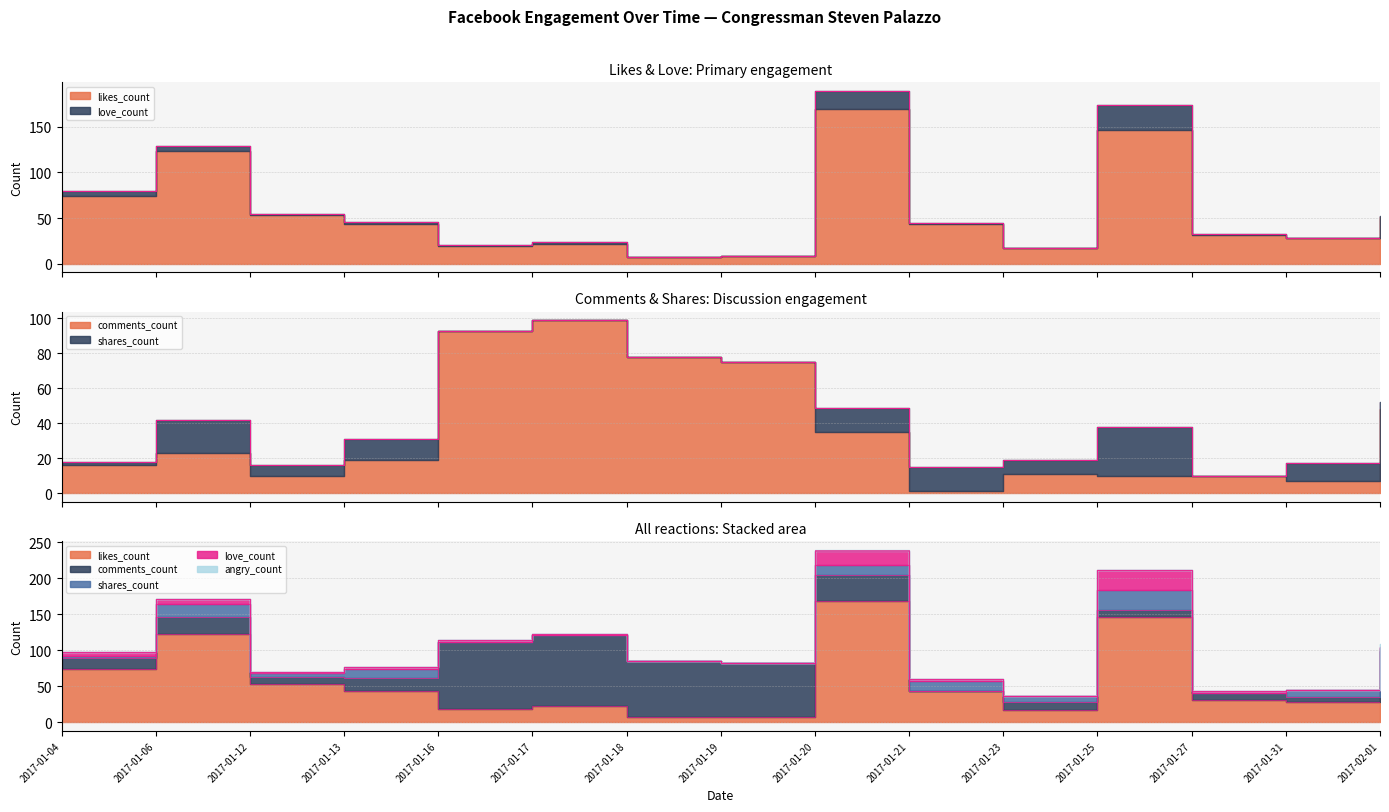

What is the total value across all series at 2017-02-01?

109